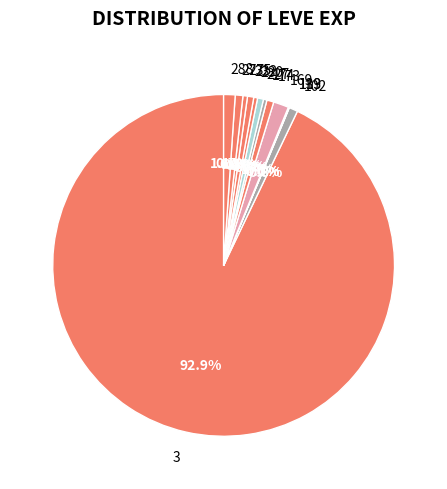

Which category accounts for the majority?

3